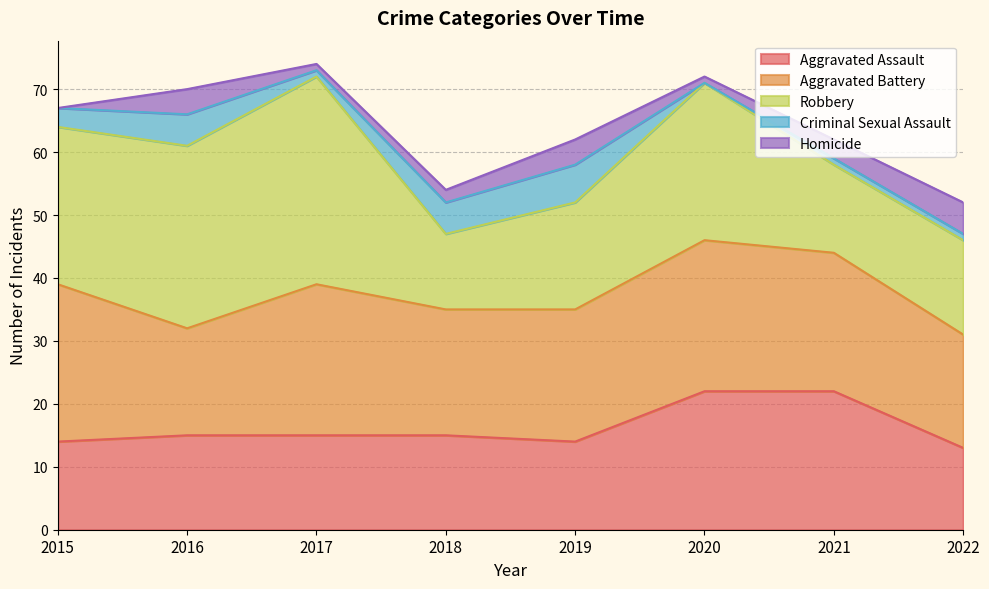

The Criminal Sexual Assault series shows 3 at 2016. True or false?

False